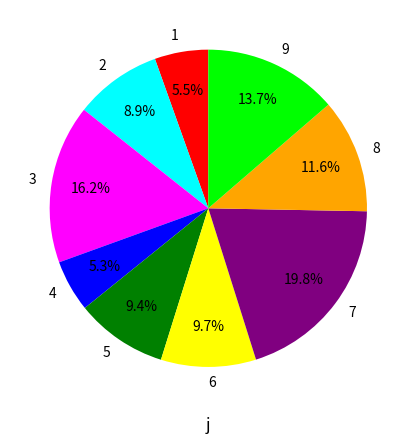

Count the number of slices in the pie.

9